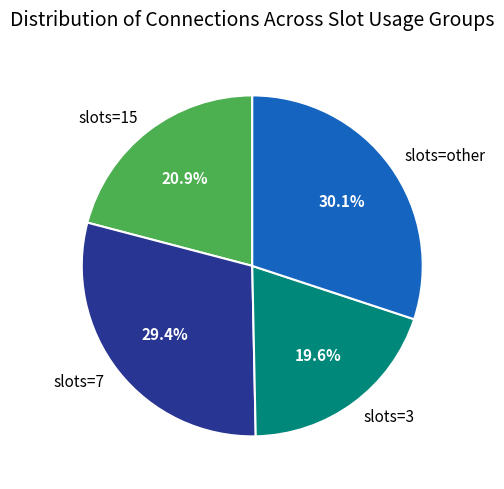

Rank the categories by value from highest to lowest.

slots=other, slots=7, slots=15, slots=3